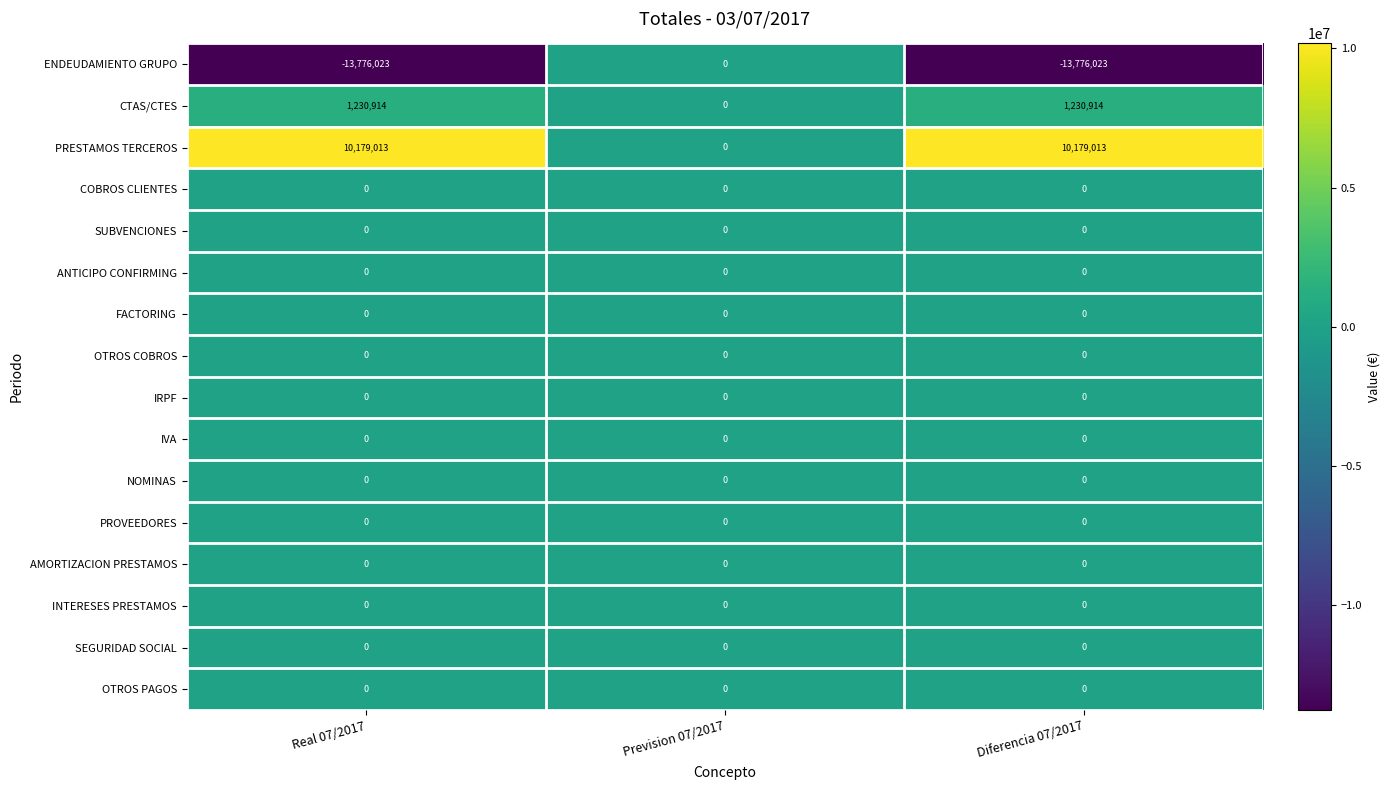

What is the maximum value shown in the chart?

10179013